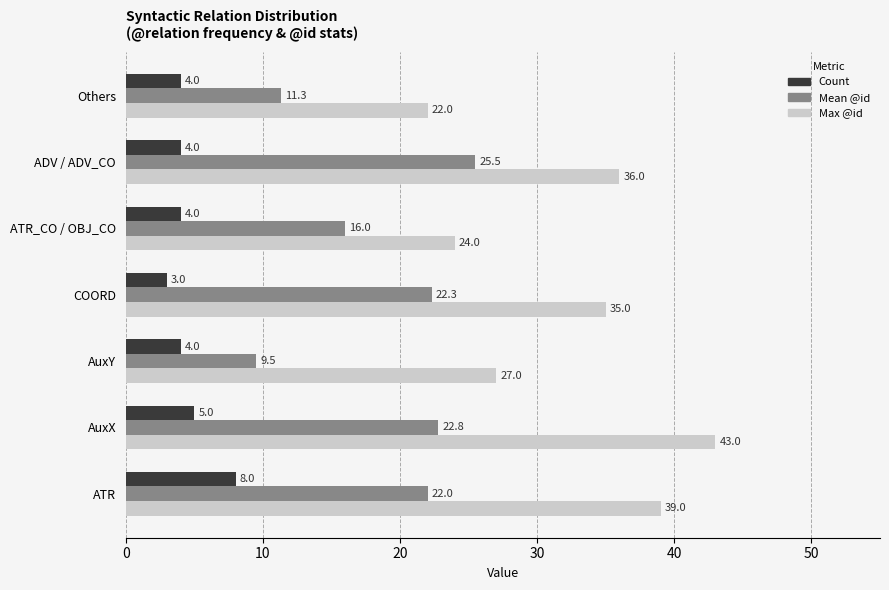

What is the sum of all Mean @id values?

129.4